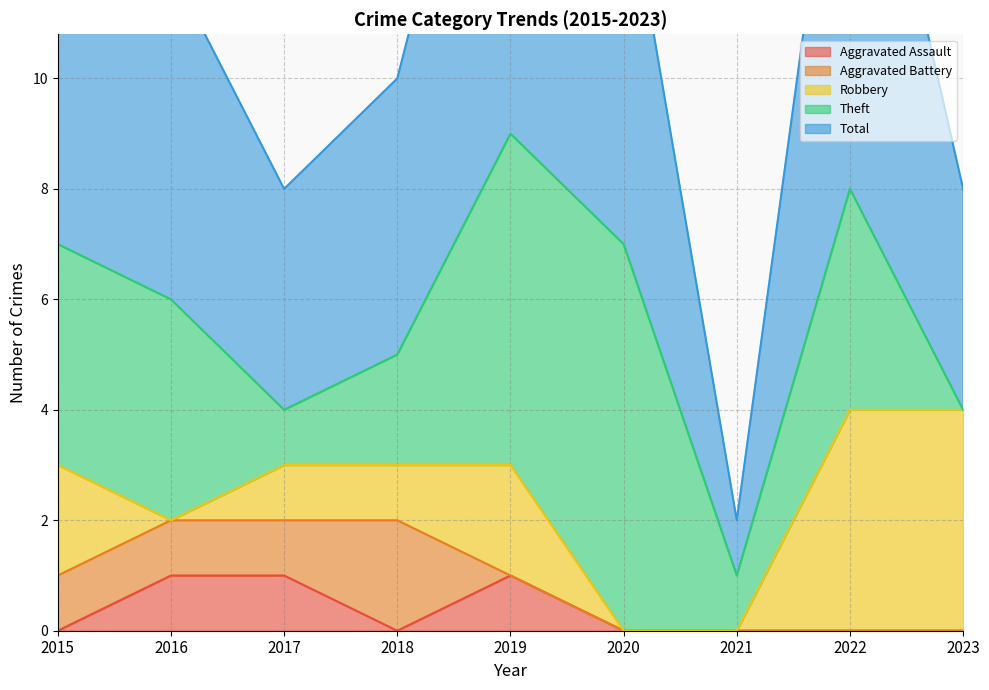

What is the approximate value of Aggravated Battery at 2016?

1